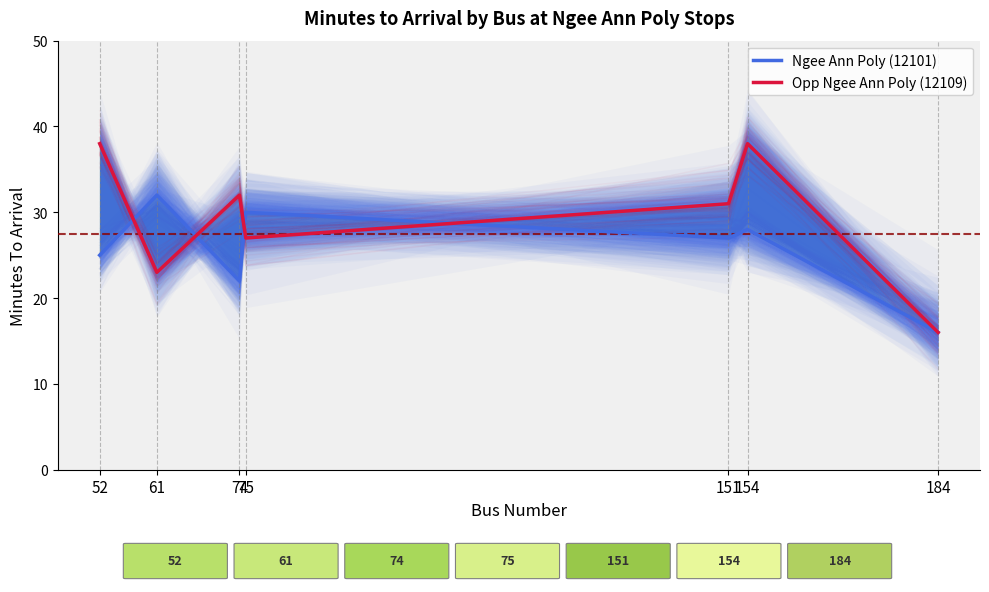

Where is the first local minimum for Opp Ngee Ann Poly (12109)?

61